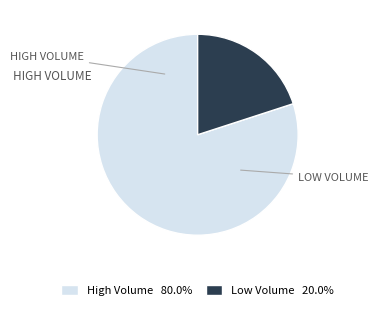

Is there any slice that represents more than half of the pie?

Yes